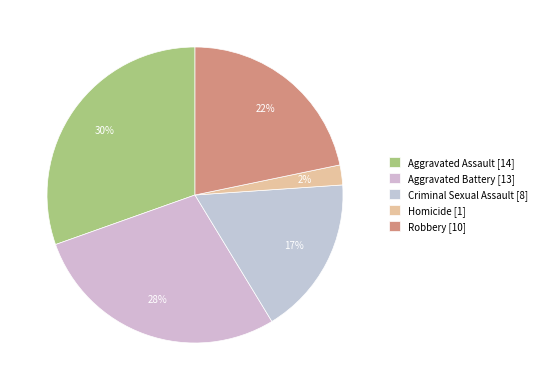

Which category has the biggest portion of the pie?

Aggravated Assault